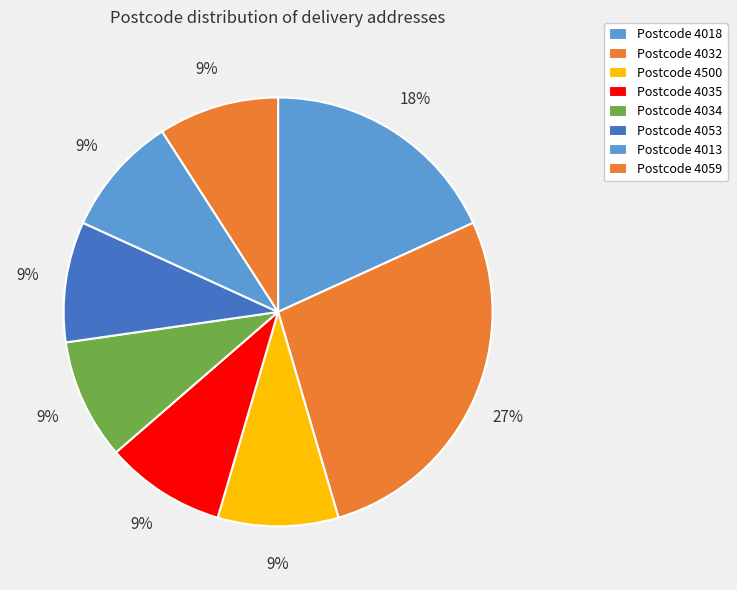

How many slices are in this pie chart?

8